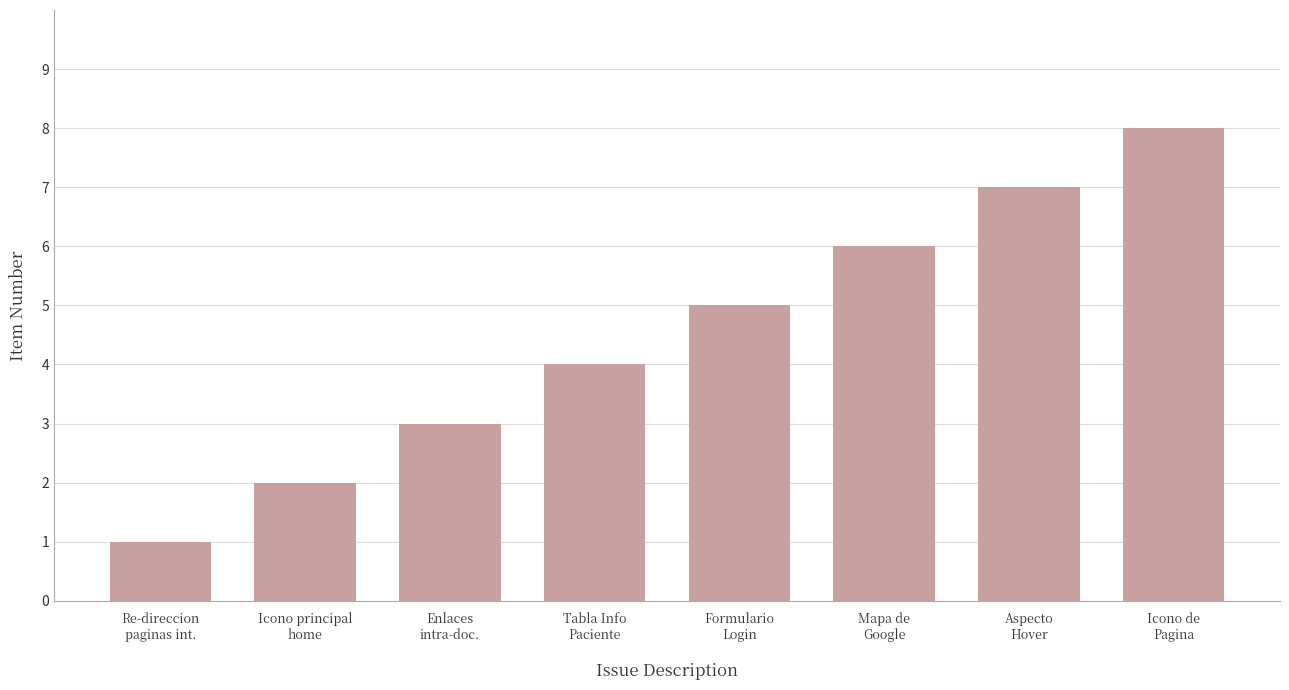

What is the ratio of the value at Formulario
Login to the value at Aspecto
Hover?

0.7